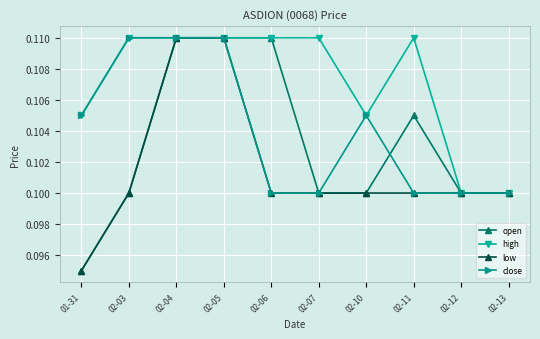

Which series changed the most between 01-31 and 02-06?

open